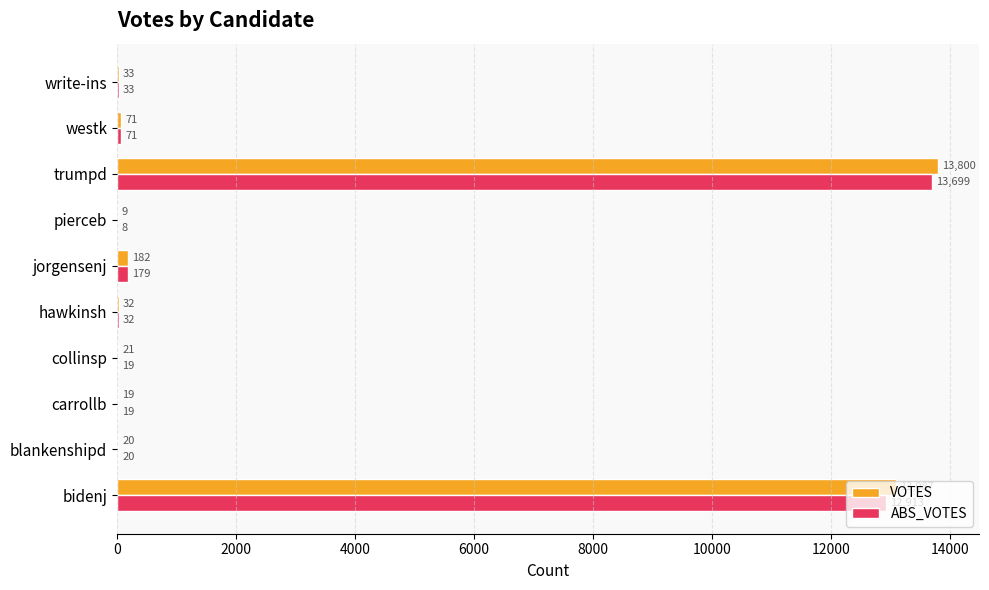

What is the sum of all VOTES values?

27274